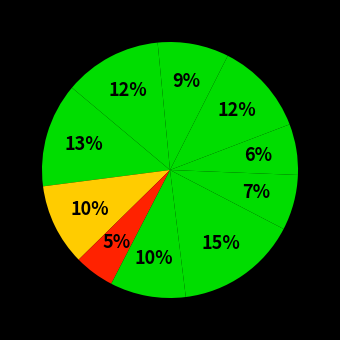

How many slices are in this pie chart?

10